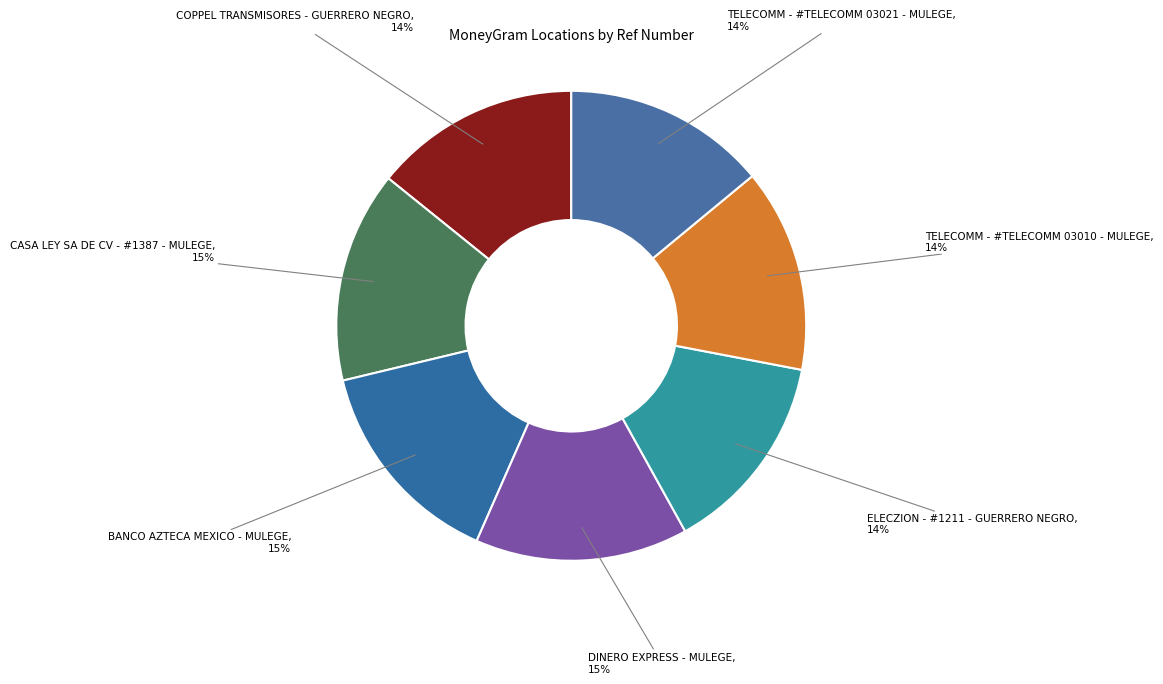

How many segments does this pie chart have?

7